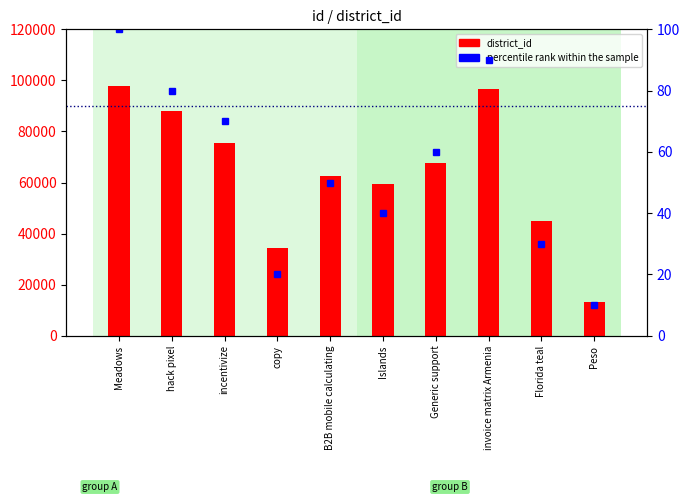

Which has a higher value, invoice matrix Armenia or hack pixel?

invoice matrix Armenia